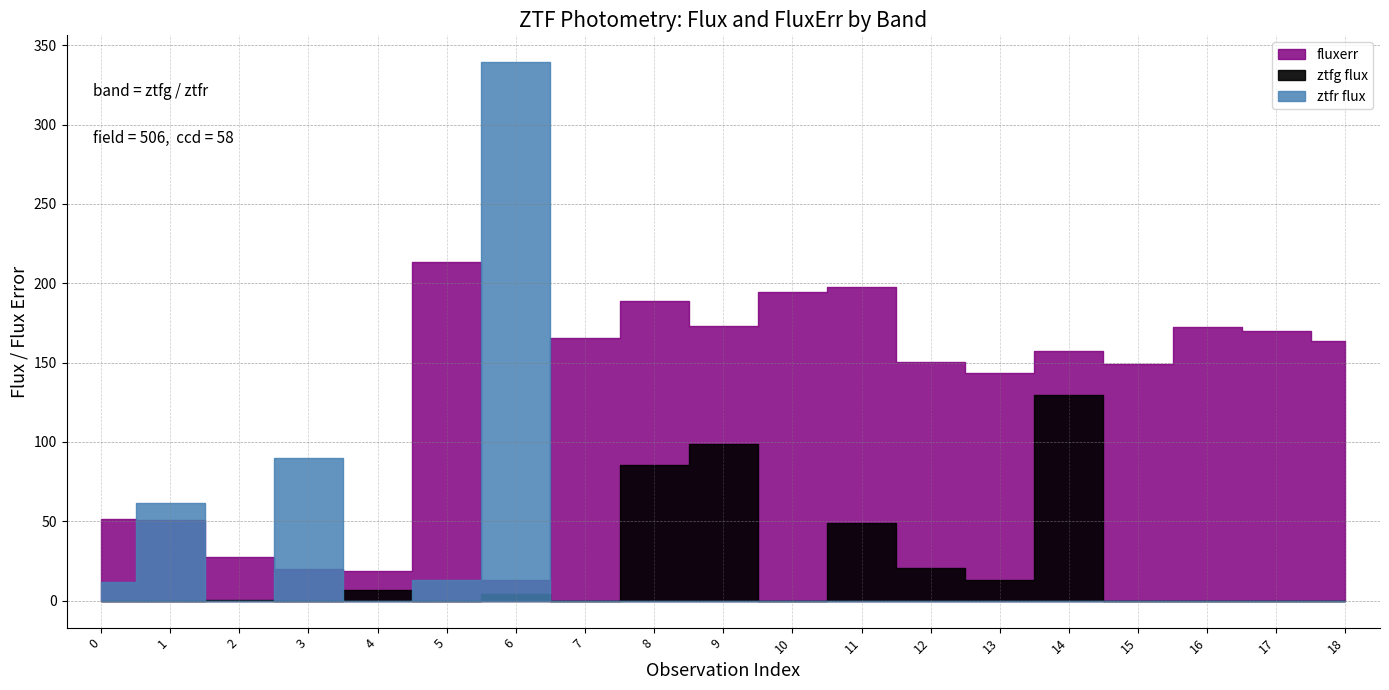

List the labels in order of ztfg flux value, smallest first.

10, 15, 0, 1, 17, 7, 16, 5, 18, 3, 2, 6, 4, 13, 12, 11, 8, 9, 14